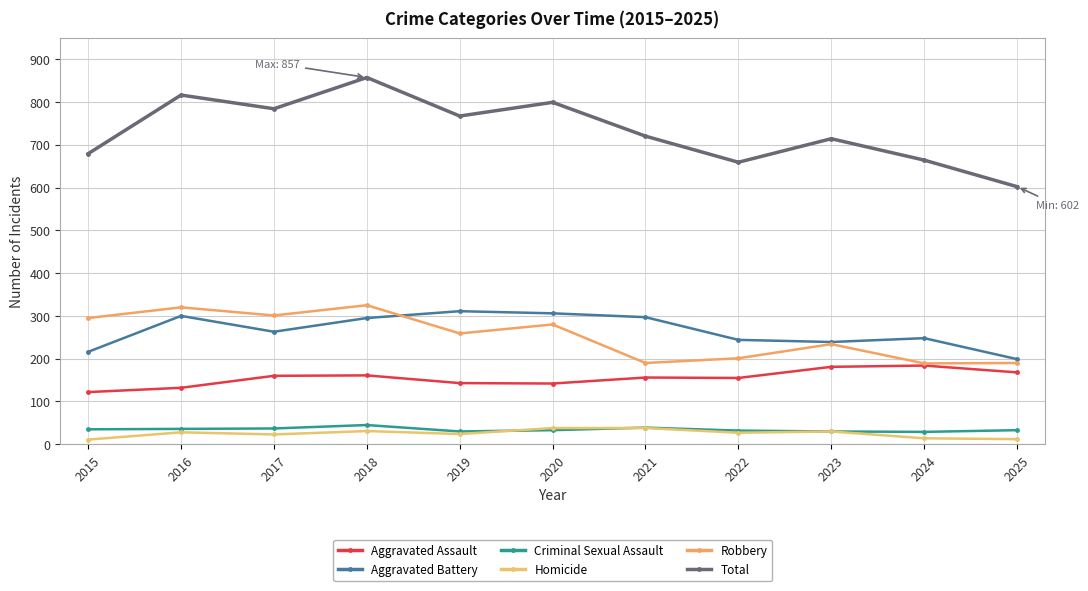

Which series changed the most between 2018 and 2022?

Total